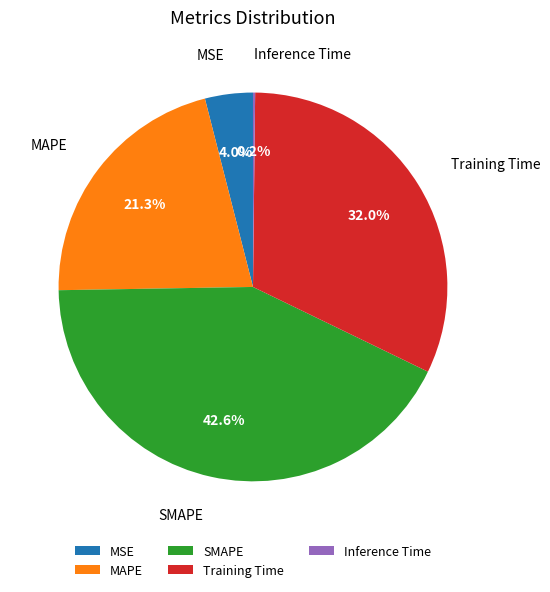

The Training Time slice represents 32% of the pie. True or false?

True